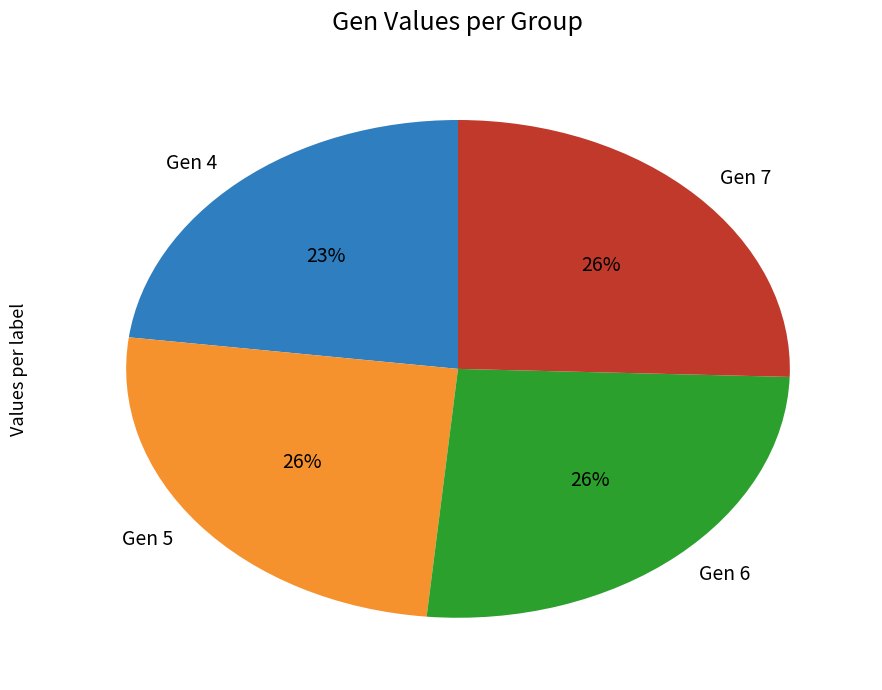

Between Gen 5 and Gen 4, which is larger?

Gen 5